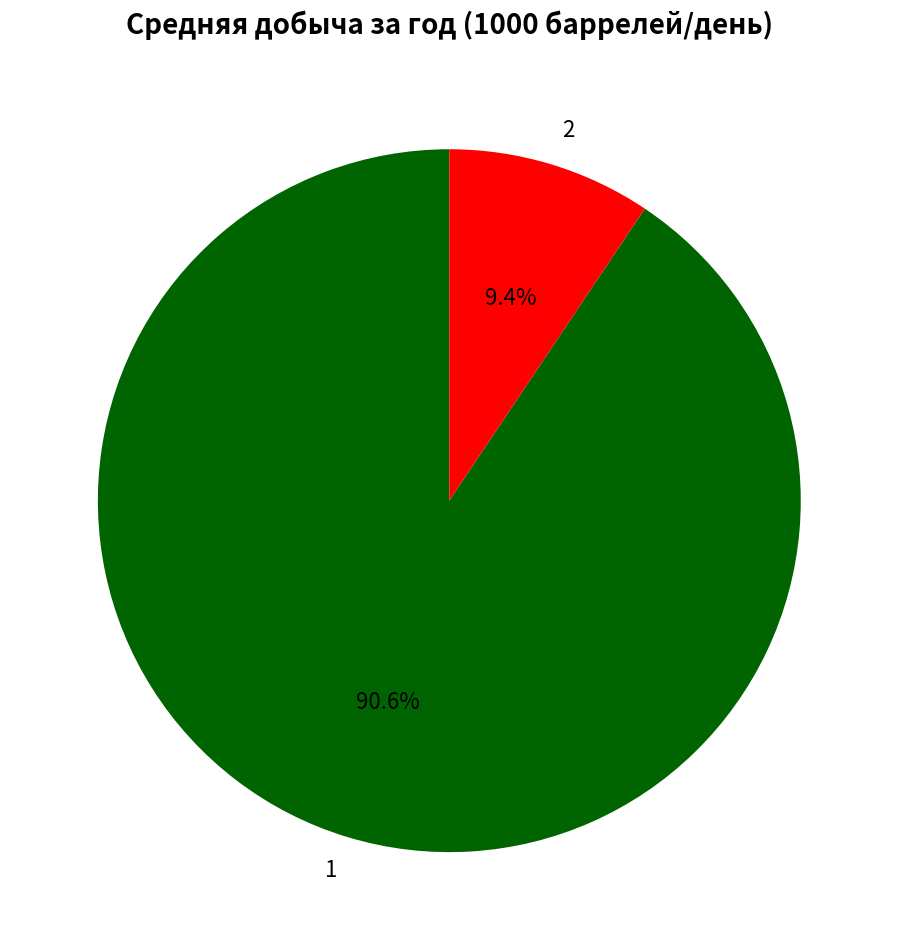

Does 2 account for over 50% of the chart?

No